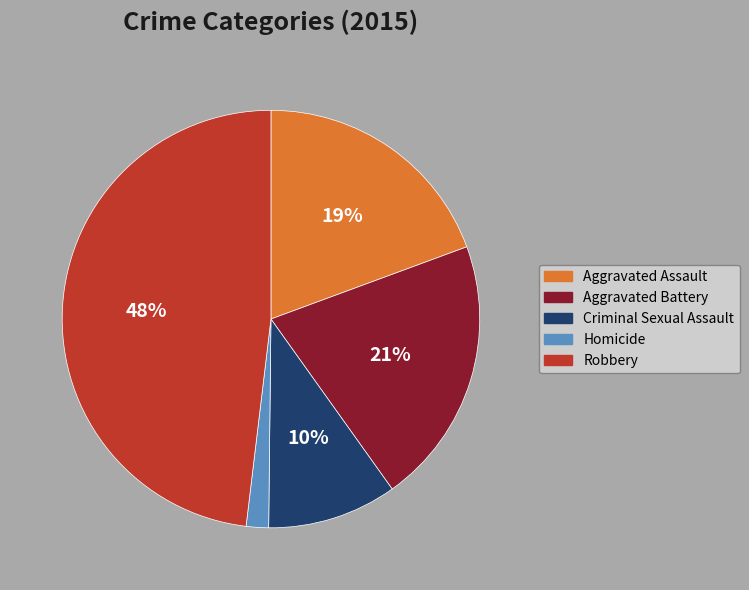

How many slices are in this pie chart?

5